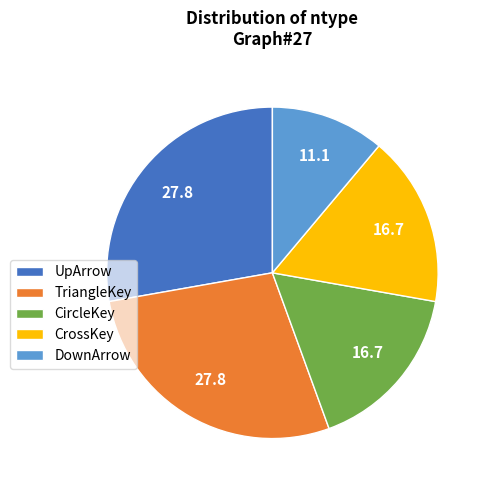

How many slices are in this pie chart?

5